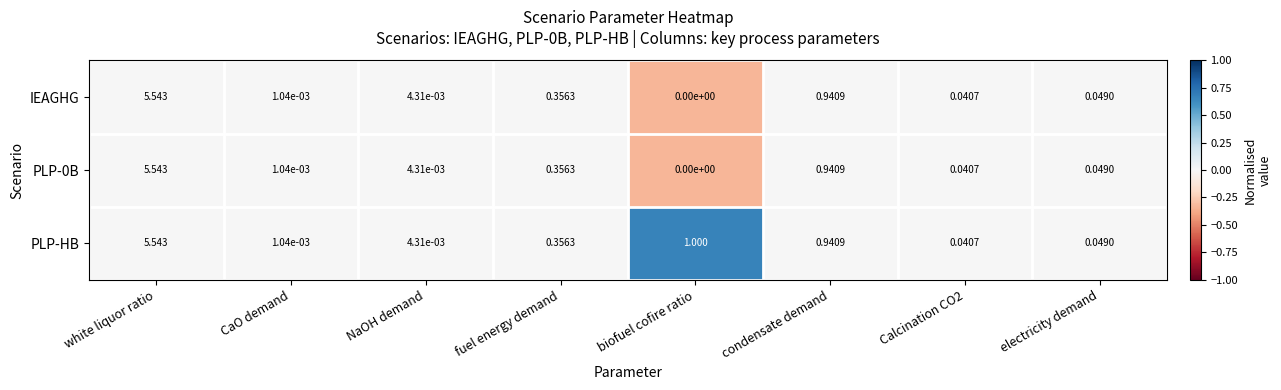

Is the value of PLP-0B at biofuel cofire ratio greater than the value of IEAGHG at condensate demand?

No